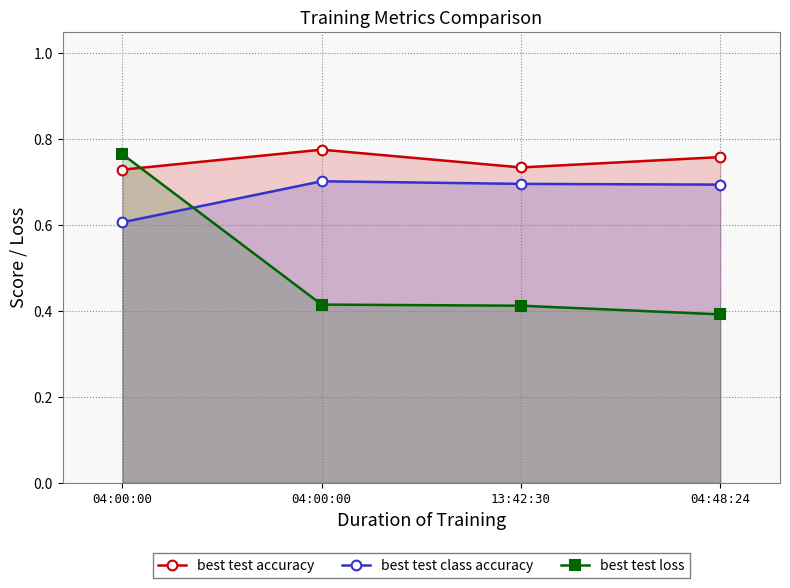

Between 13:42:30 and 04:00:00, which is larger?

13:42:30